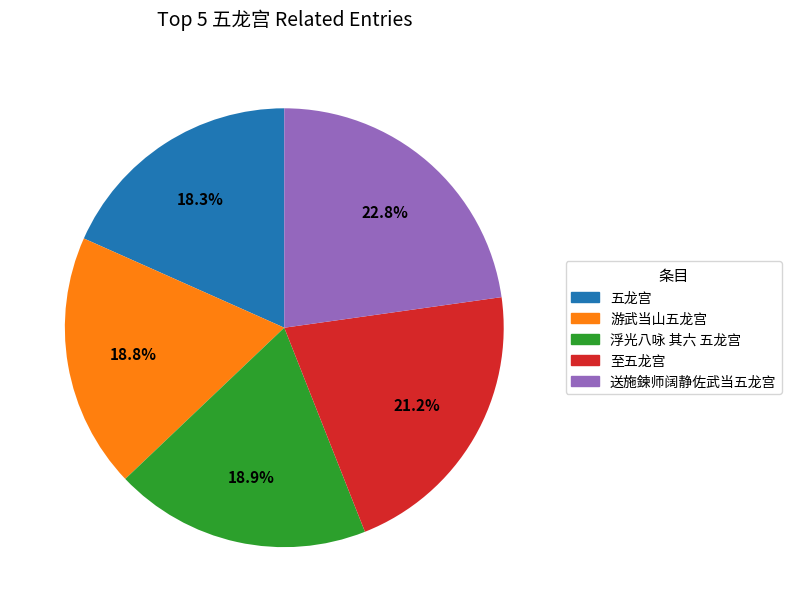

Is 游武当山五龙宫 the majority of the pie?

No